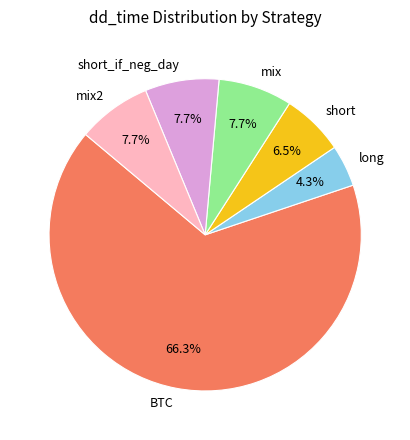

Which slice is the largest?

BTC